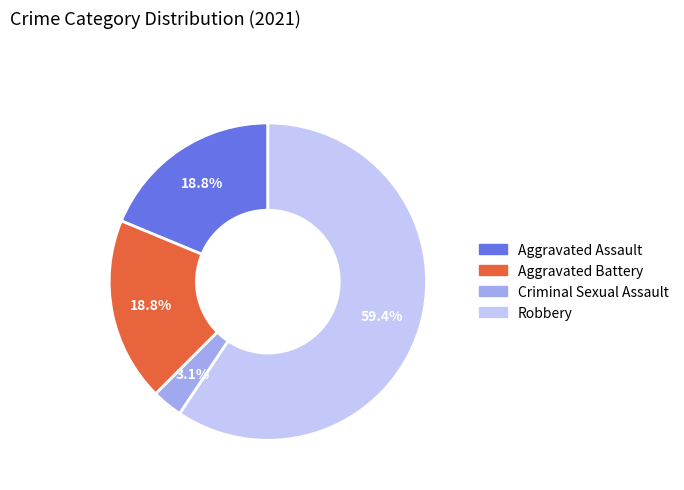

How many segments does this pie chart have?

4